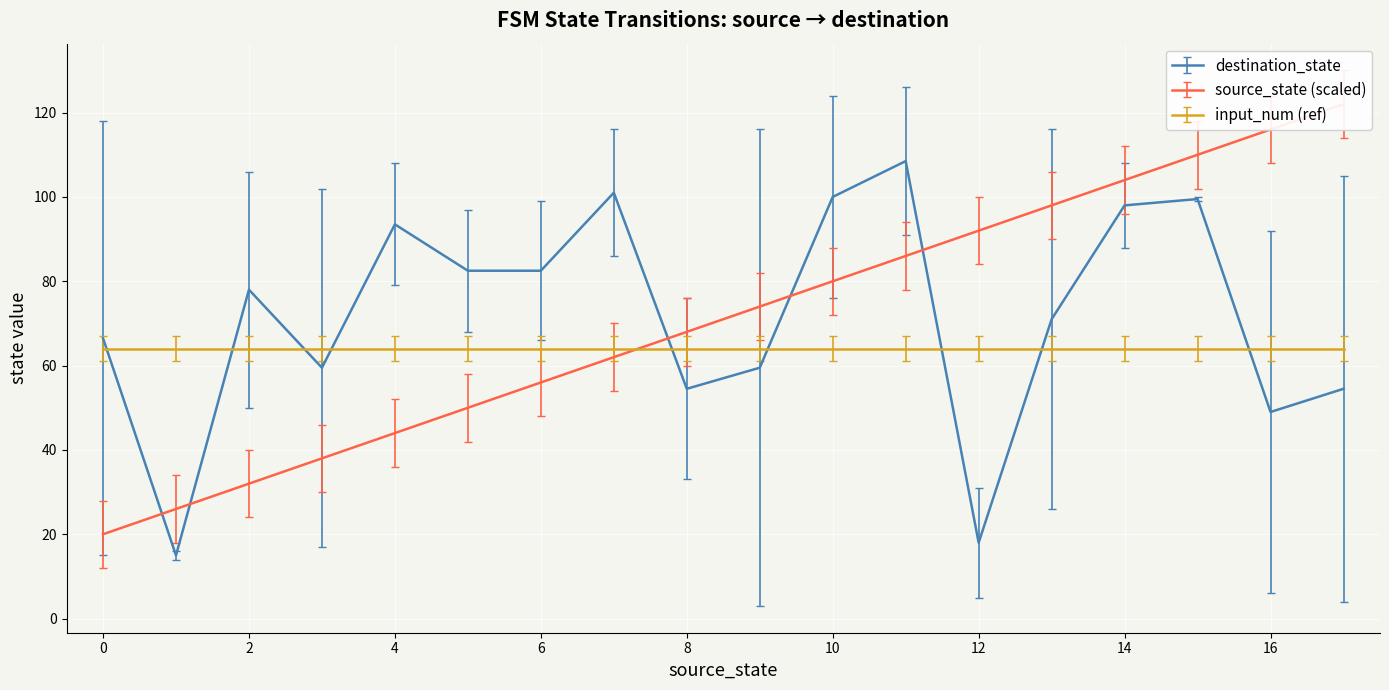

What is the lowest value of the destination_state series?

15.0